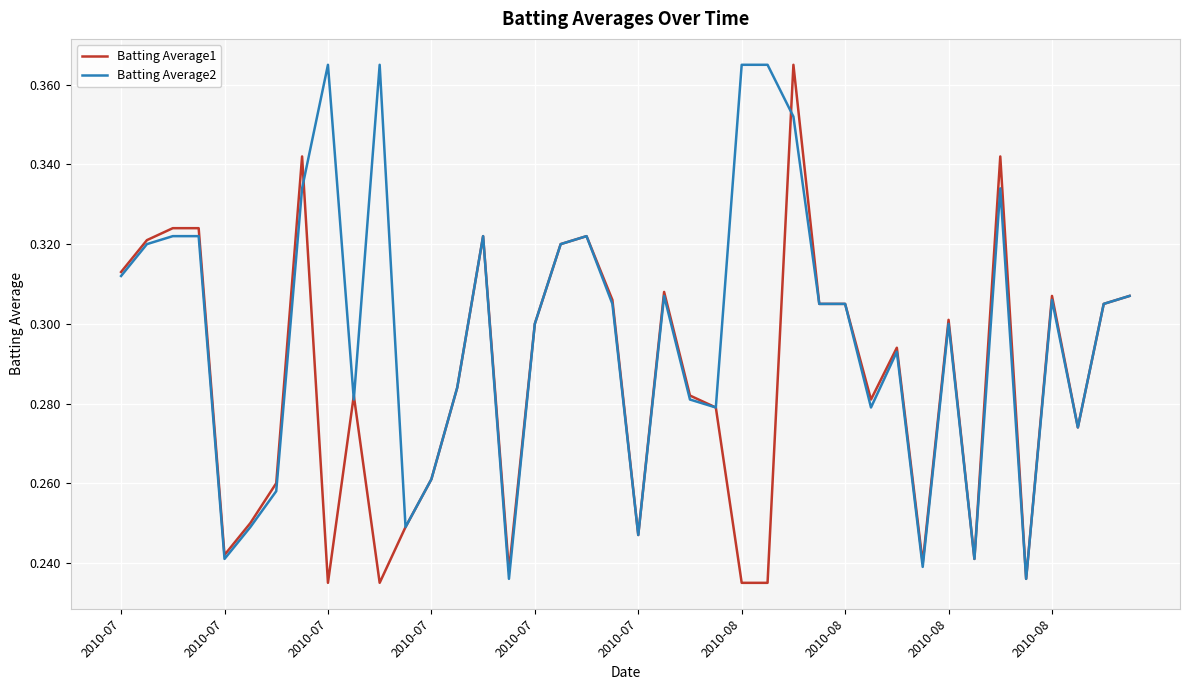

What are all the series names shown in the legend?

Batting Average1, Batting Average2